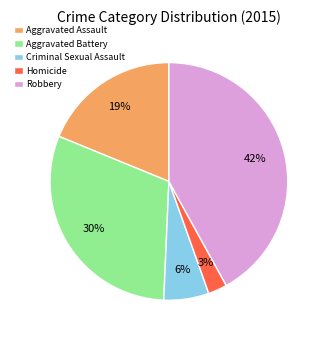

What percentage is the Criminal Sexual Assault slice, to the nearest percent?

6%